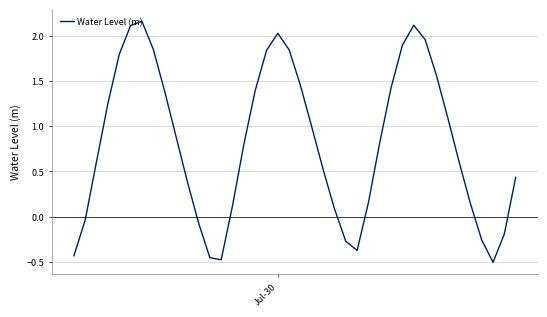

How many values are below zero?

10